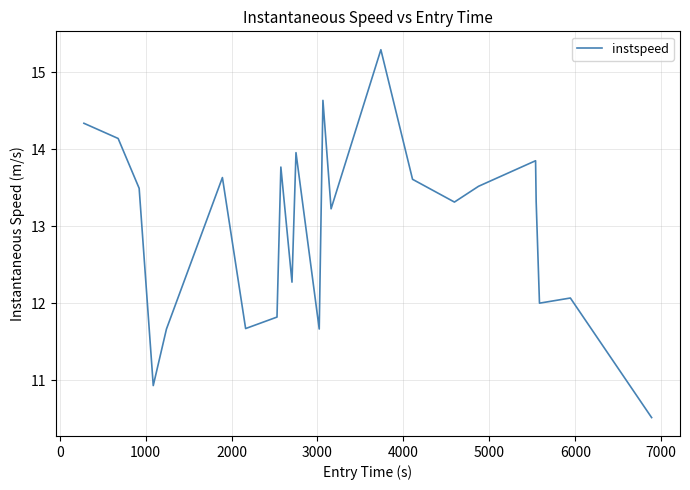

What is the minimum value shown in the chart?

10.5